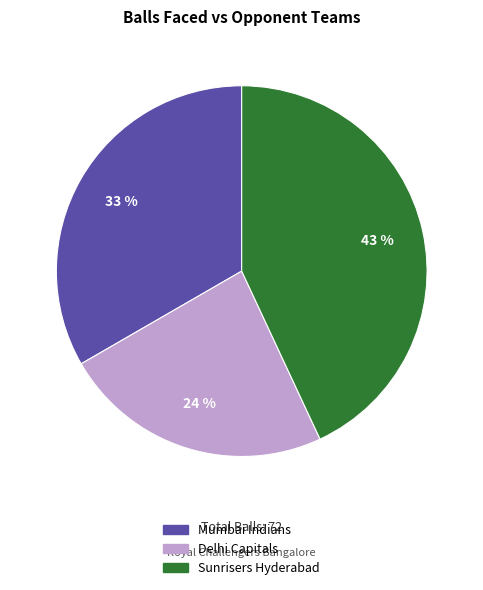

Between Delhi Capitals and Mumbai Indians, which is larger?

Mumbai Indians